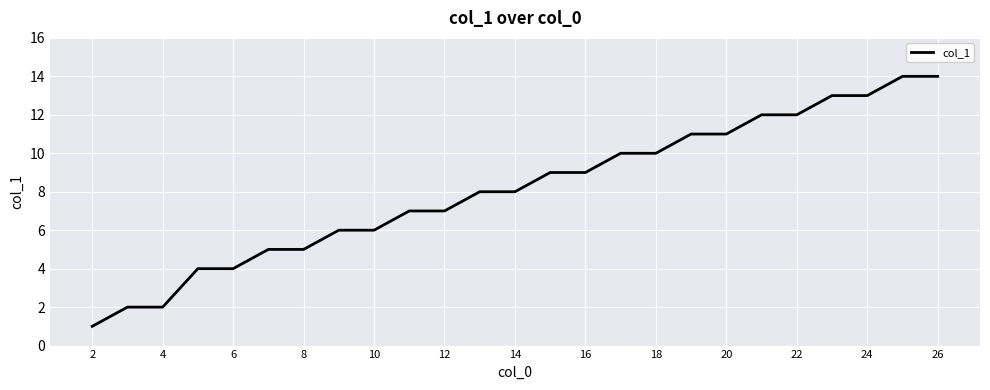

What is the difference between the maximum and minimum values?

13